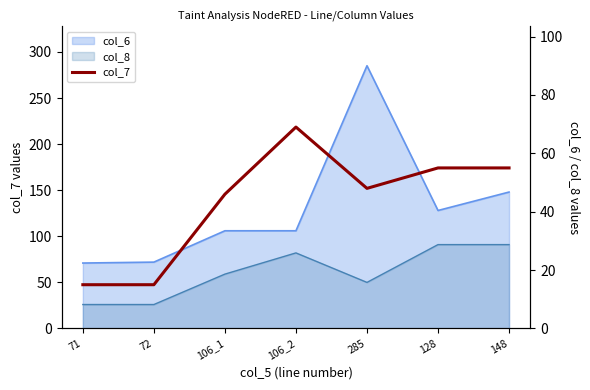

The value at 128 is 55. True or false?

True